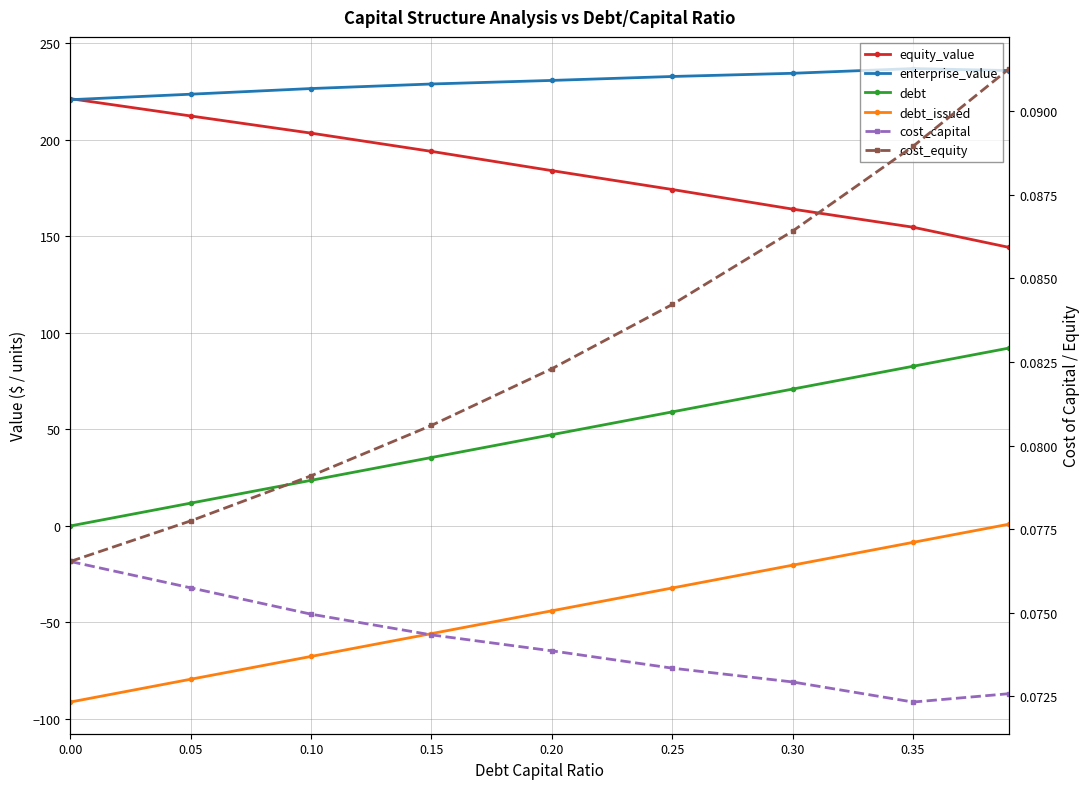

What is the total value across all series at 0.25?

434.1